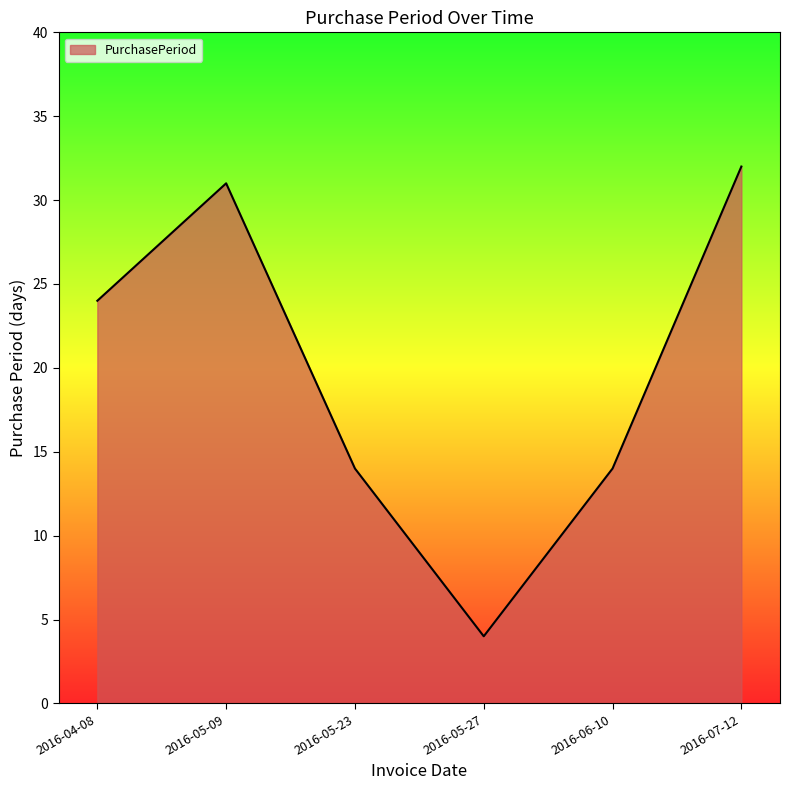

The value at 2016-05-27 is 7. True or false?

False